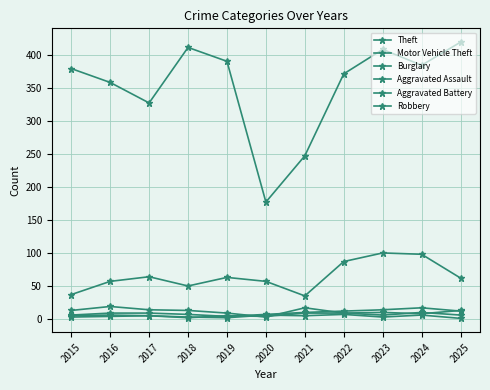

In Aggravated Battery, how many points are lower than both neighbors (excluding endpoints)?

3